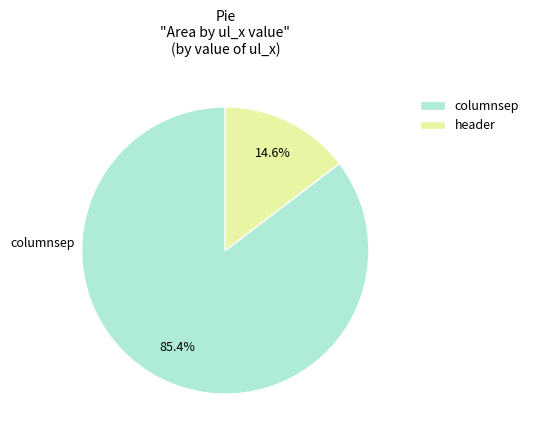

What percentage do columnsep and header together represent?

100.0%